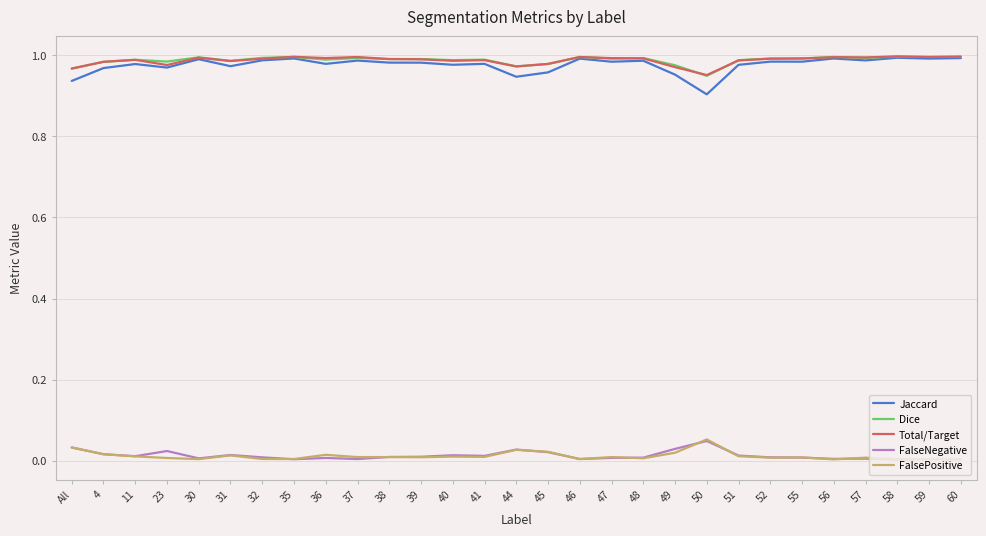

True or false: Dice has a value of 1.0 at 31.

True